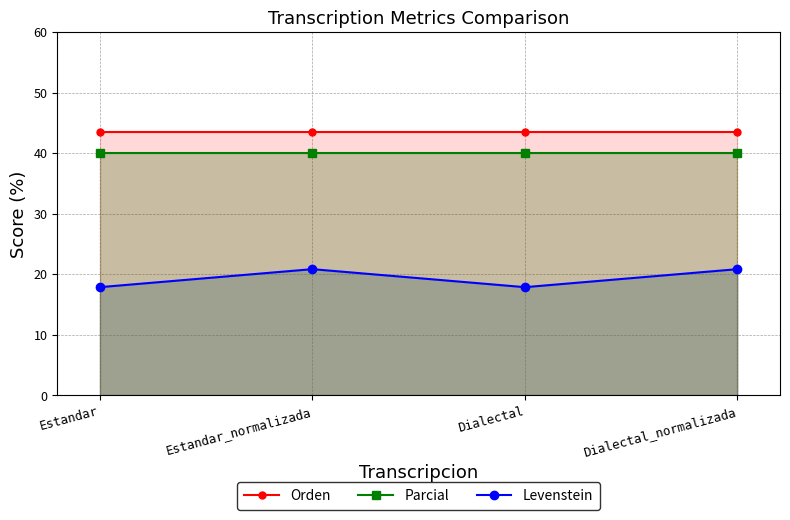

The Parcial series shows 10.1 at Estandar. True or false?

False